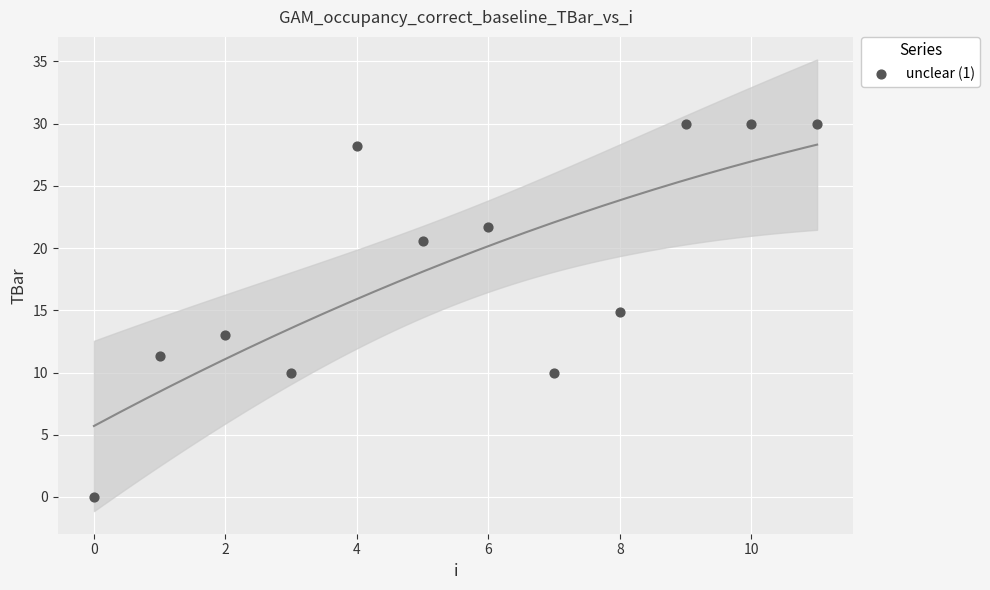

What is the range of Y values (max minus min)?

30.0